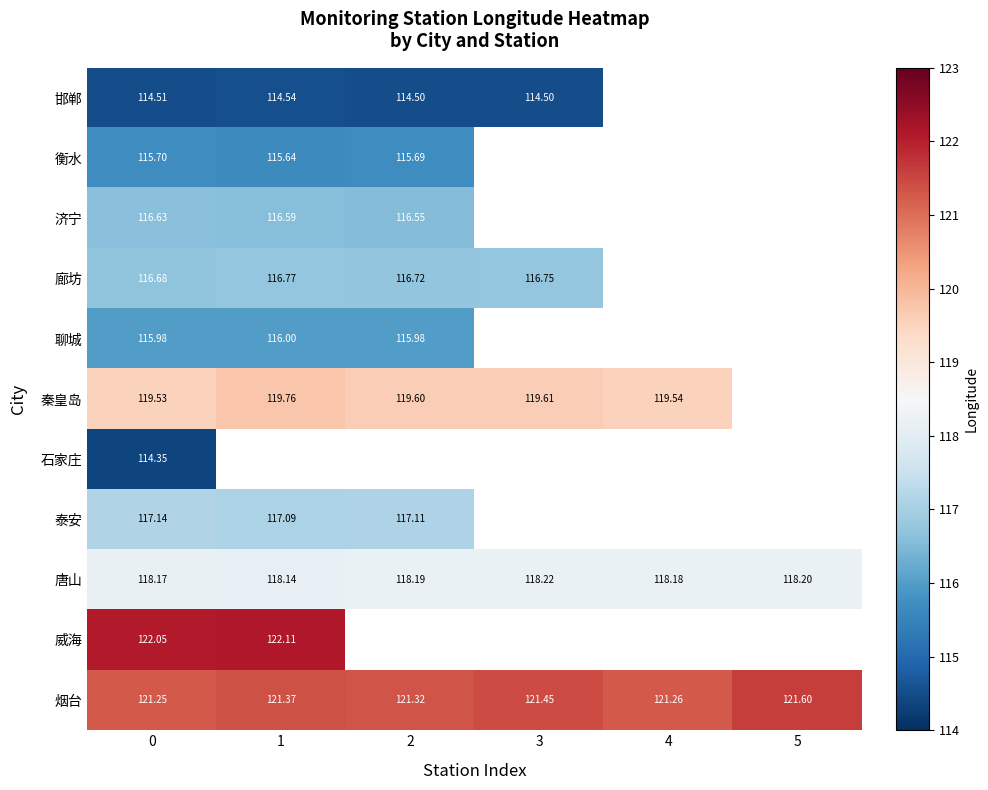

Is the value of 威海 at 0 greater than the value of 邯郸 at 2?

Yes